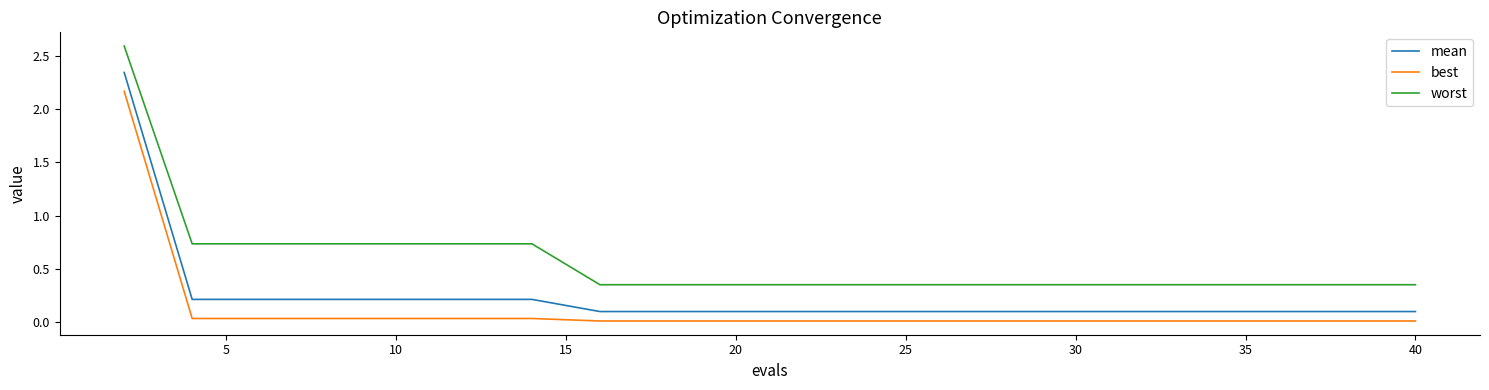

True or false: worst and mean cross at least once.

False